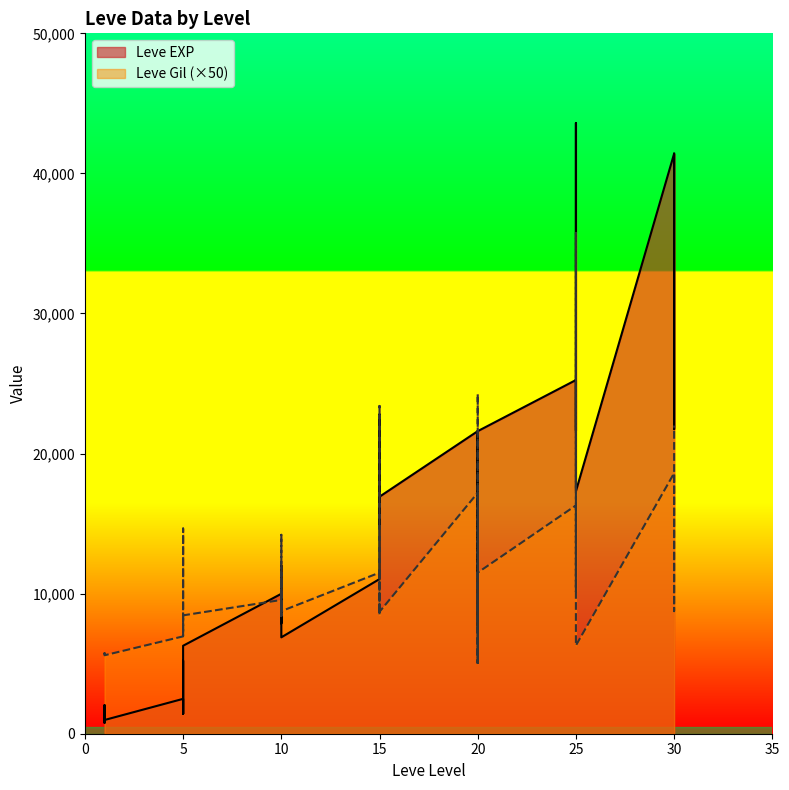

Where do Leve Gil and Leve EXP first cross each other?

5 and 10